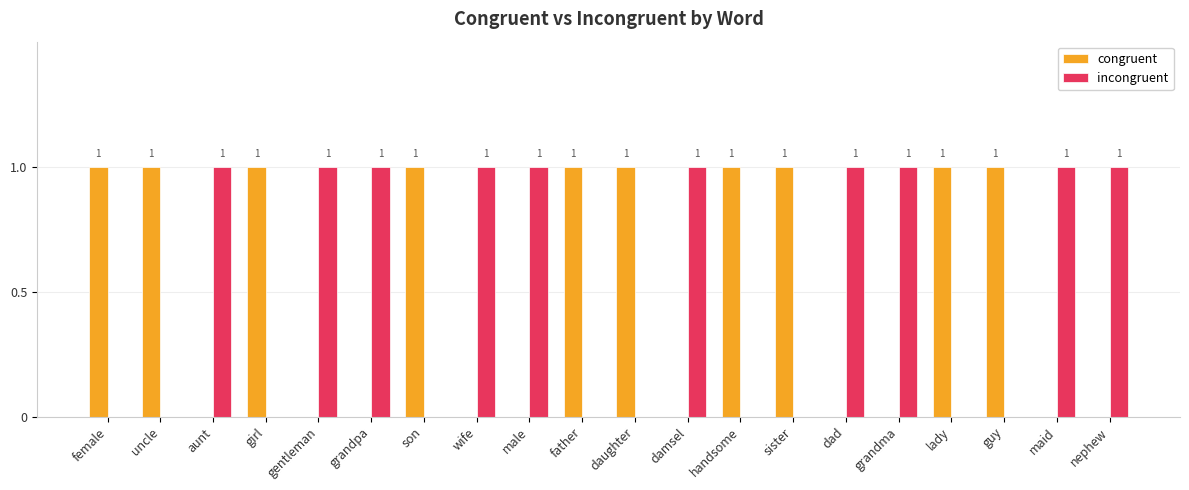

Are the bars grouped side by side (vs. stacked)?

Yes